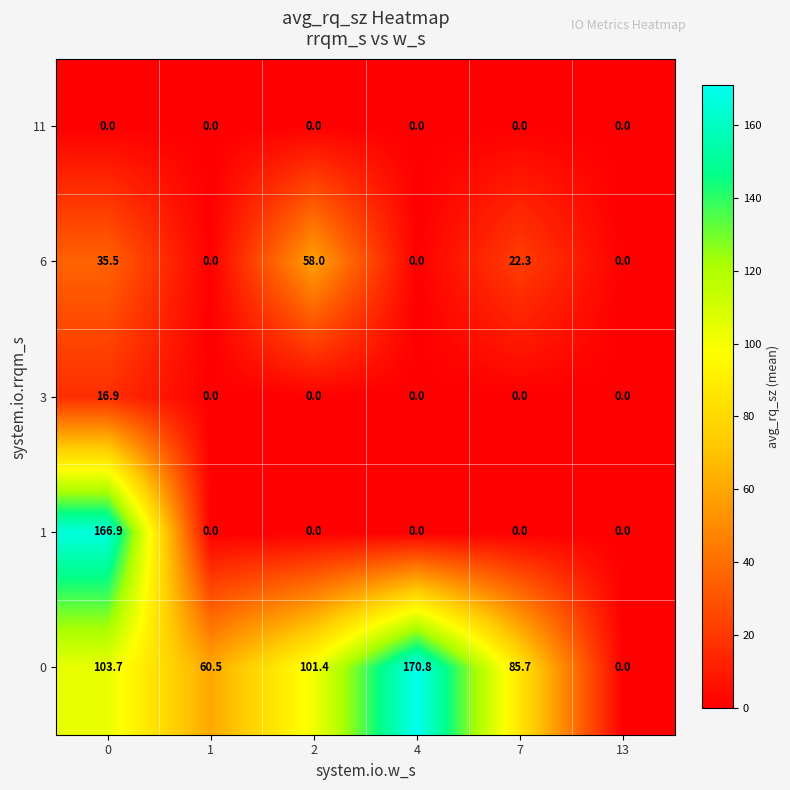

Reading left to right, transcribe all the data shown in this chart.

11: 0=0.0	1=0.0	2=0.0	4=0.0	7=0.0	13=0.0
6: 0=35.5	1=0.0	2=58.0	4=0.0	7=22.3	13=0.0
3: 0=16.9	1=0.0	2=0.0	4=0.0	7=0.0	13=0.0
1: 0=166.9	1=0.0	2=0.0	4=0.0	7=0.0	13=0.0
0: 0=103.7	1=60.5	2=101.4	4=170.8	7=85.7	13=0.0